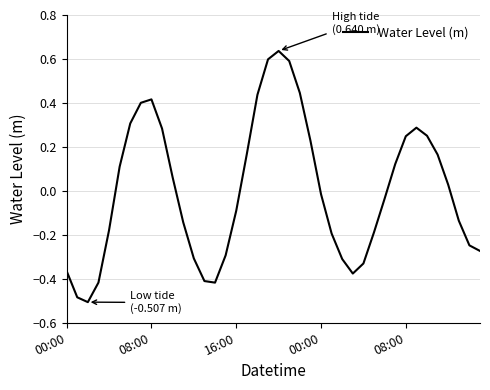

What is the difference between the maximum and minimum values?

1.1